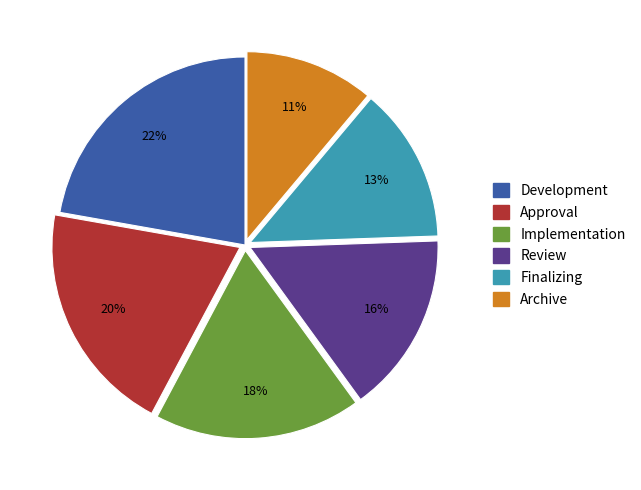

Combined, do Archive and Implementation account for over 50%?

No